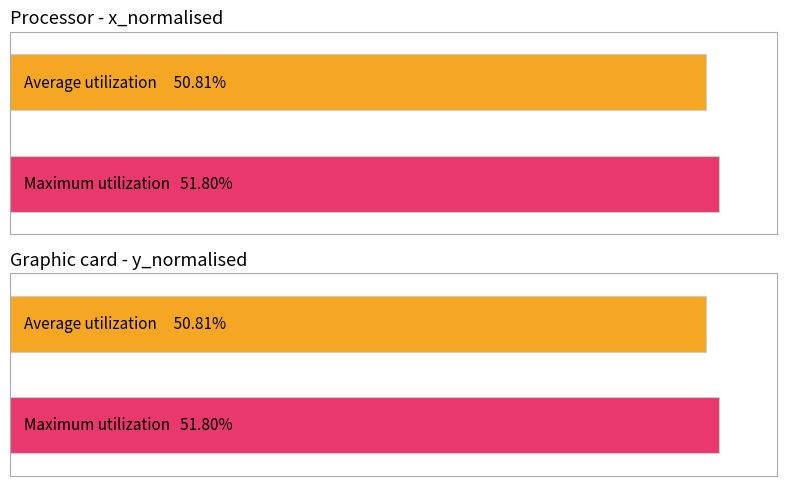

At which category is the sum across all series the highest?

screen_index 1